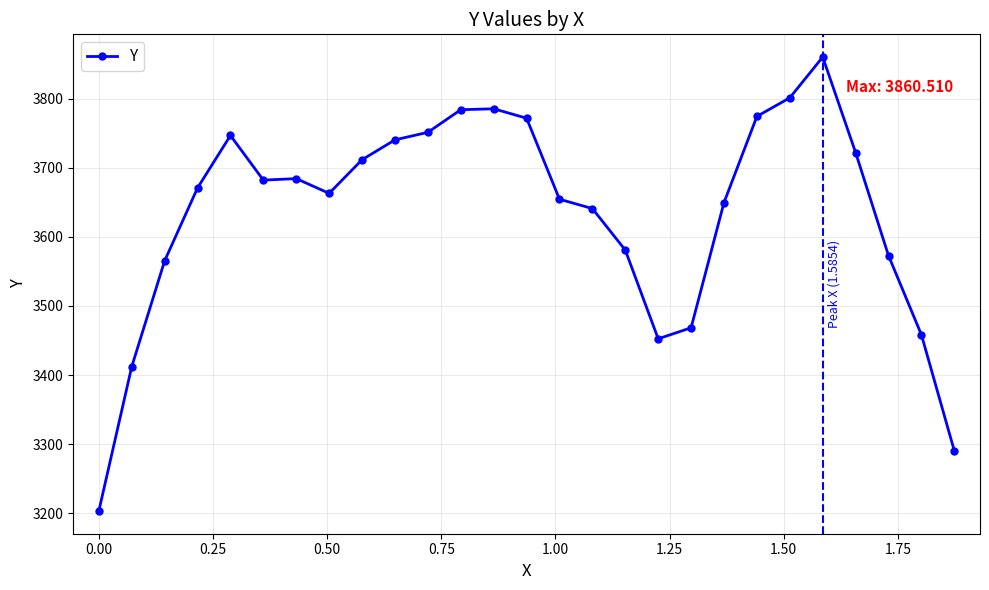

What is the value of the 17th point from the left?

3580.9